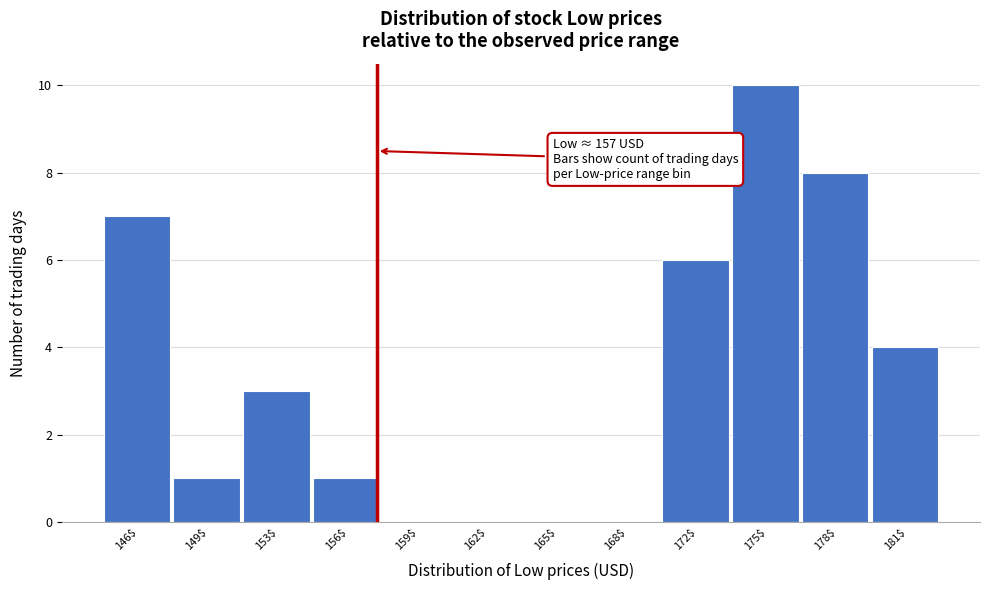

Which category has the highest value across all series?

175$